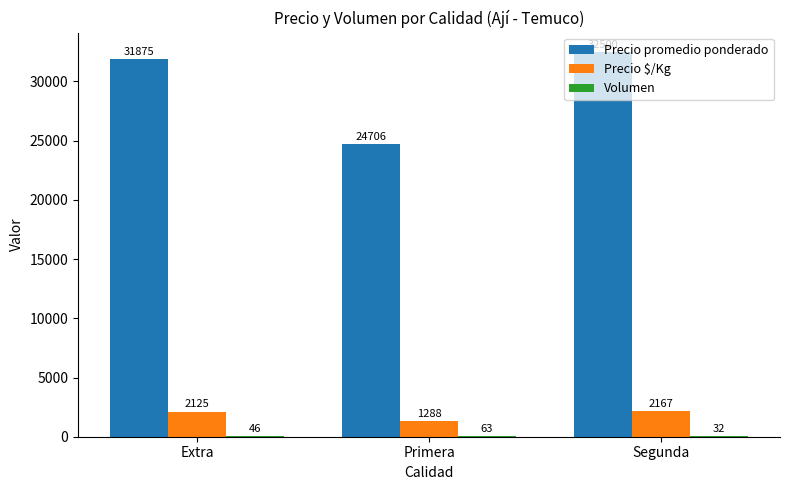

How many categories are shown in the chart?

3